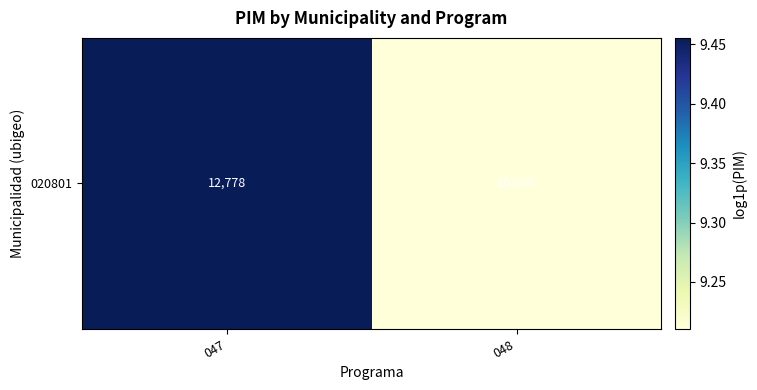

How many categories are shown in the chart?

2